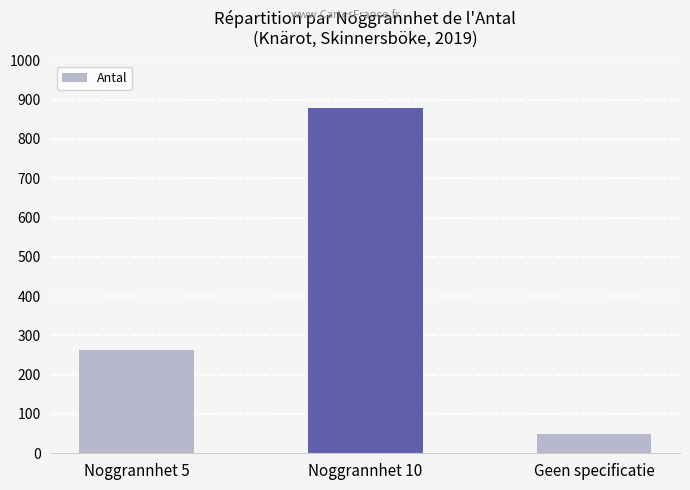

Is it true that the value at Noggrannhet 10 is 268?

False